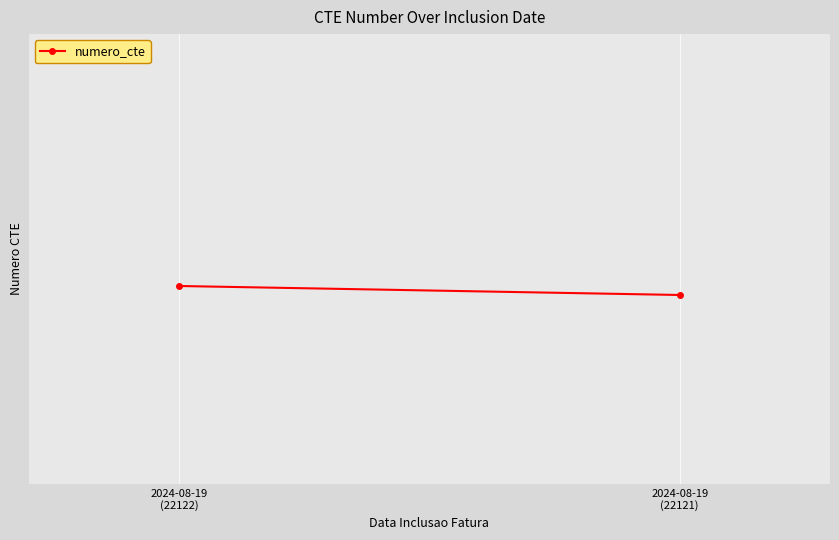

How many values are below 22122?

1